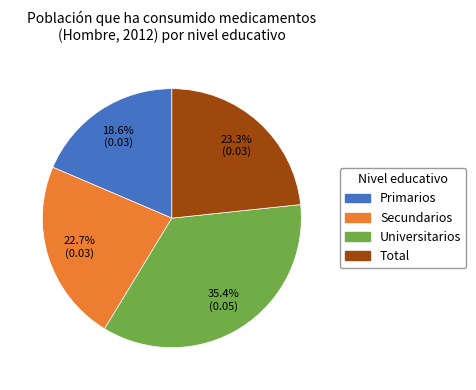

Does Total represent more than half of the total?

No